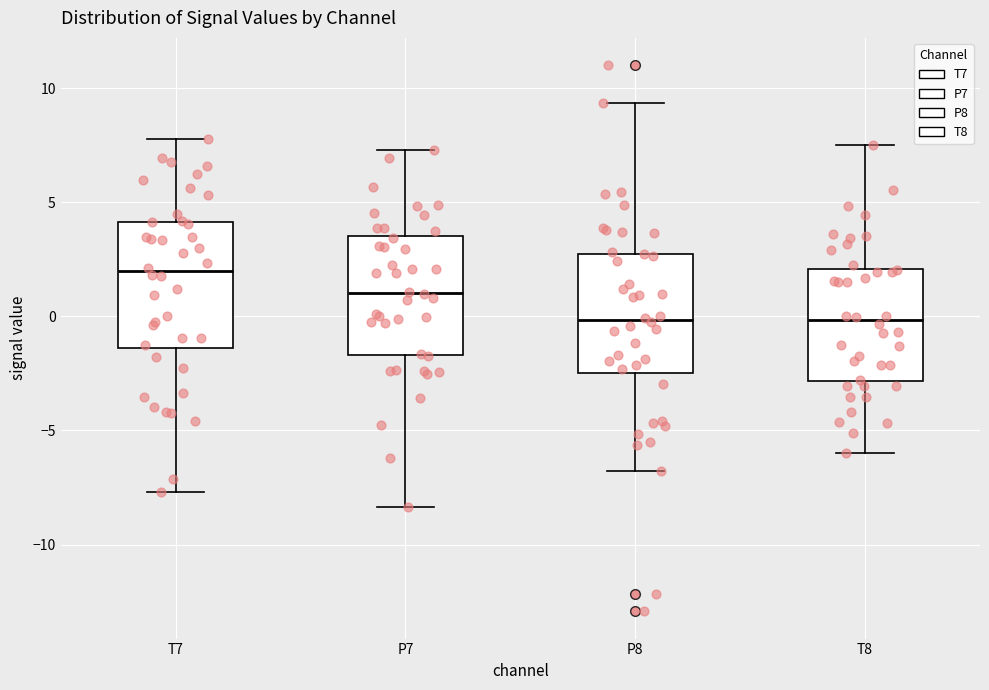

Reading left to right, read every box against the y-axis: the position of its median line, the range the box covers, and the ends of its whiskers. The values are not printed on the chart, so give them approximately, as read against the axis.

T7: median 2.0, box -1.5 to 4.0, whiskers -7.5 to 8.0
P7: median 1.0, box -1.5 to 3.5, whiskers -8.5 to 7.5
P8: median 0.0, box -2.5 to 3.0, whiskers -7.0 to 9.5
T8: median 0.0, box -3.0 to 2.0, whiskers -6.0 to 7.5